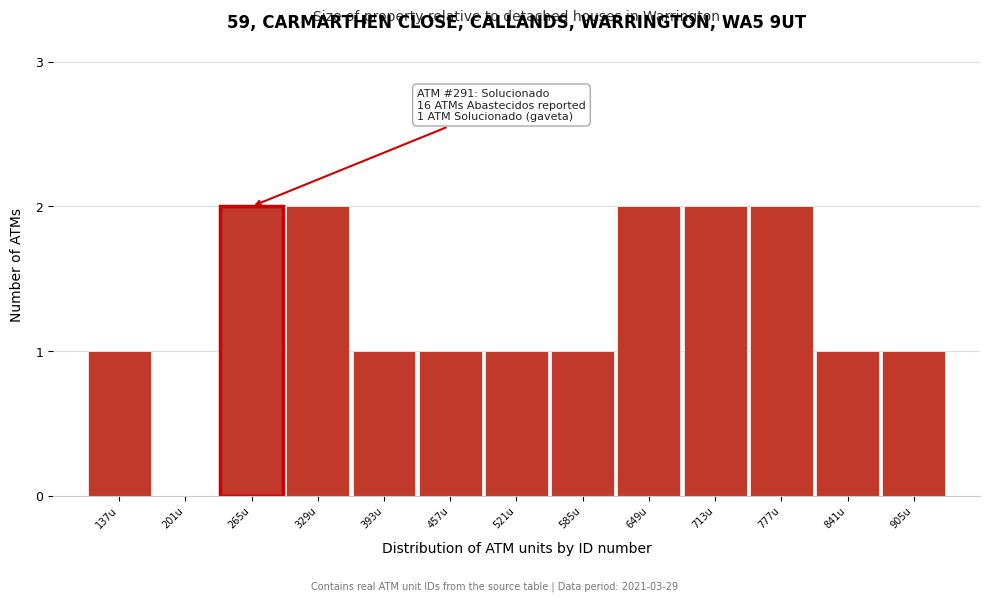

Reading left to right, transcribe all the data shown in this chart.

137u=1	201u=0	265u=2	329u=2	393u=1	457u=1	521u=1	585u=1	649u=2	713u=2	777u=2	841u=1	905u=1